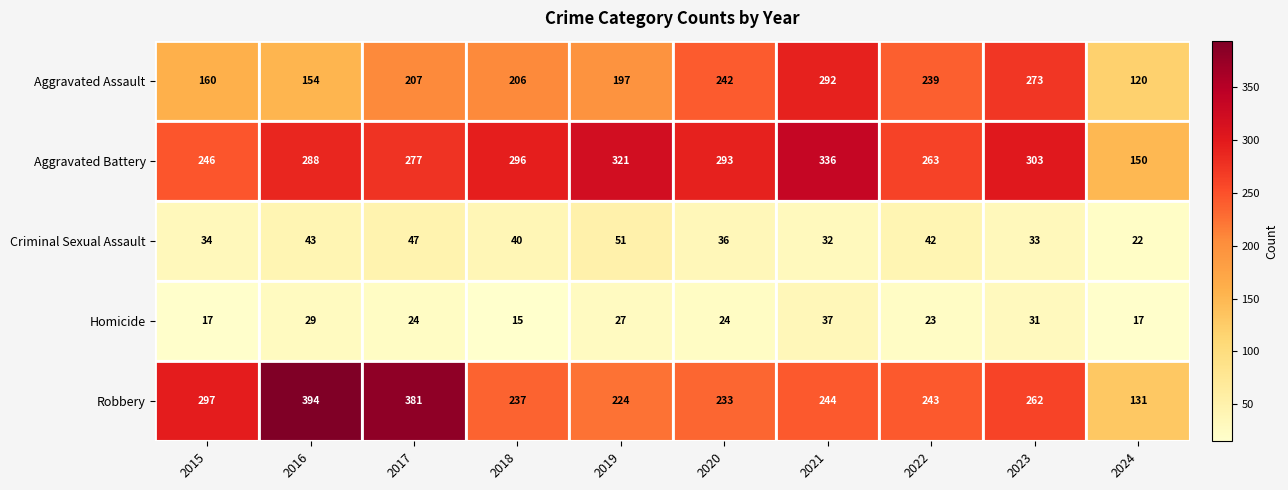

Which series has the largest total across all categories?

Aggravated Battery